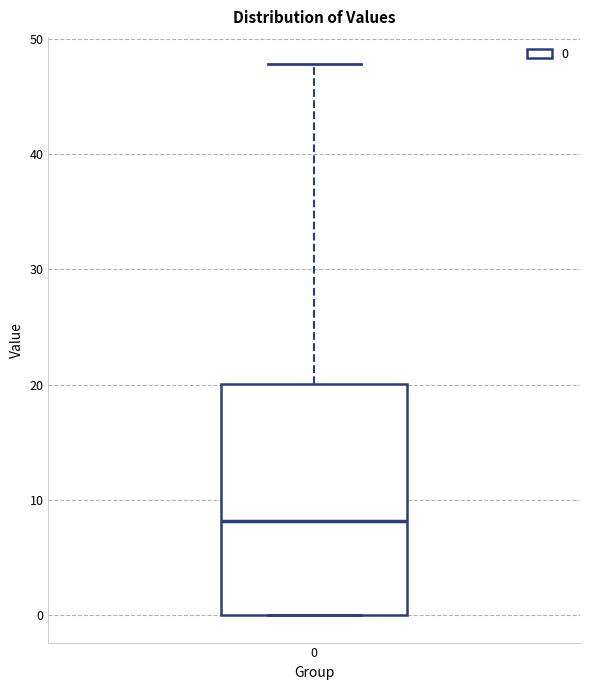

Read this box plot against the y-axis: the position of the median line, the range covered by the box, and the ends of both whiskers. The values are not printed on the chart, so give them approximately, as read against the axis.

median 8, box 0 to 20, whiskers 0 to 48